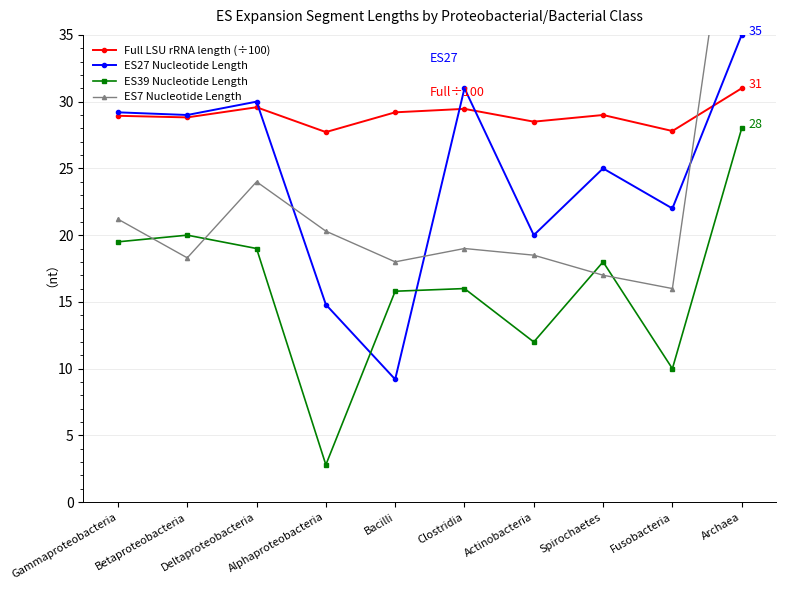

At which label does ES7 Nucleotide Length first exceed 19?

Gammaproteobacteria